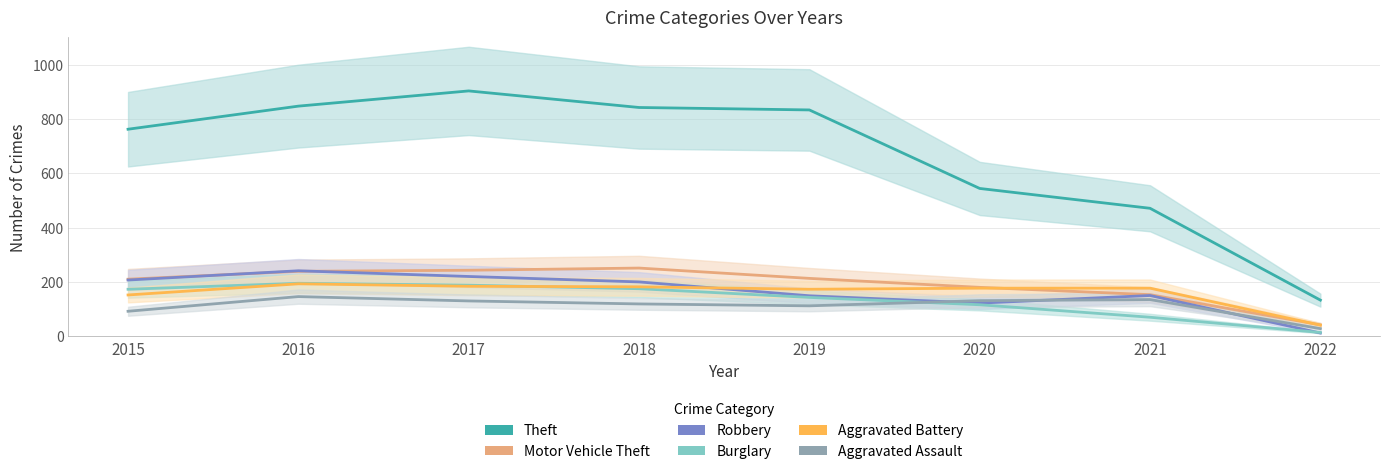

What is the average value of the Burglary series?

134